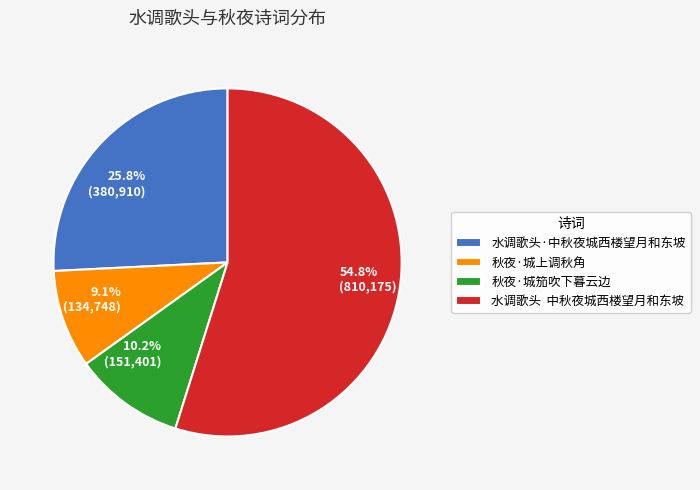

What percentage is the 秋夜·城笳吹下暮云边 slice, to the nearest percent?

10%